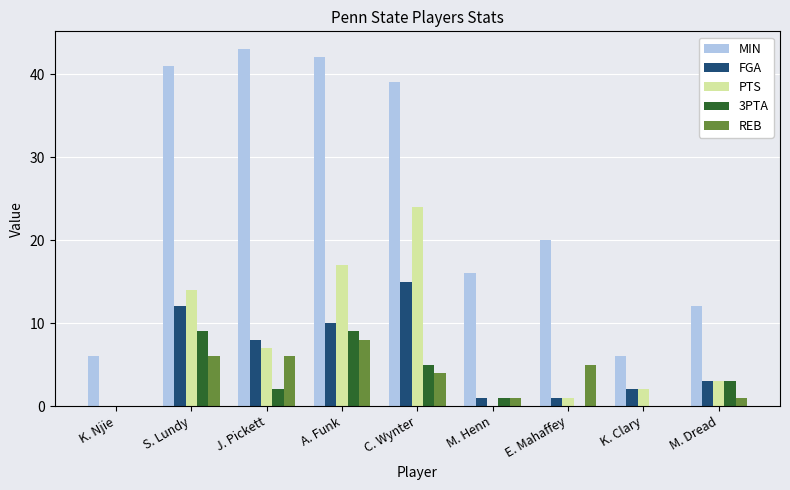

True or false: REB has a value of 8 at A. Funk.

True